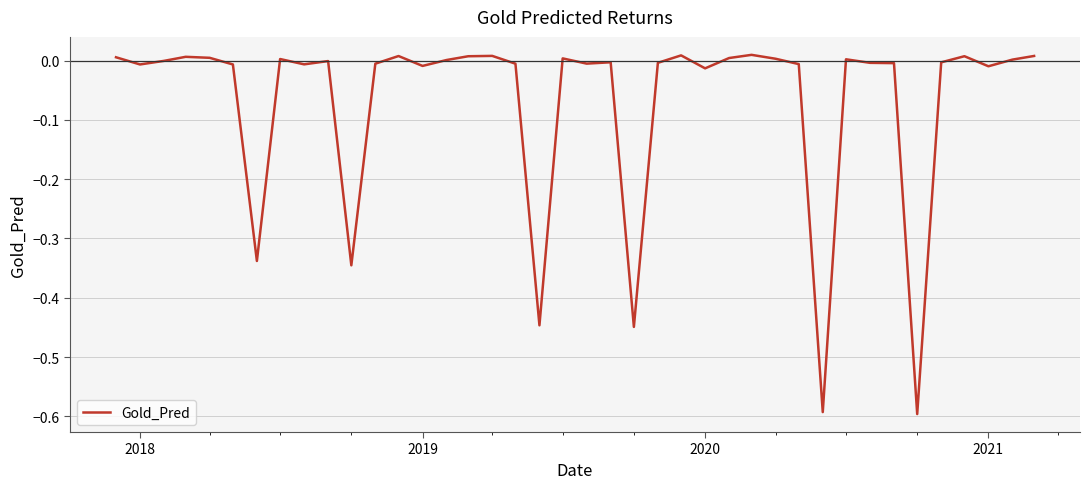

What is the sum of all values?

-2.8